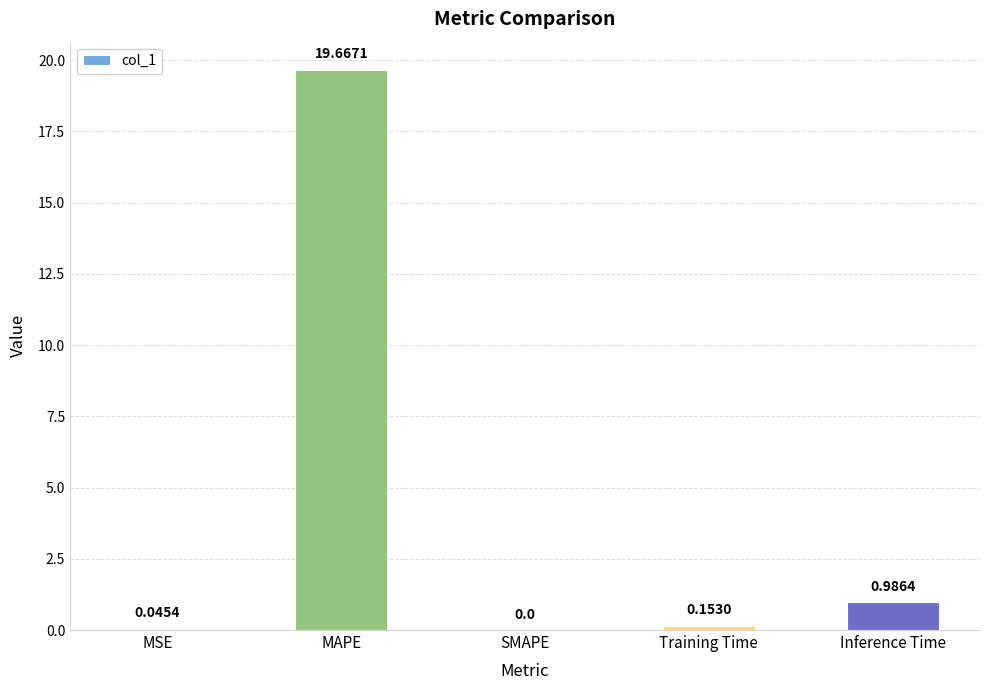

What is the change in value from MSE to Inference Time?

+0.9